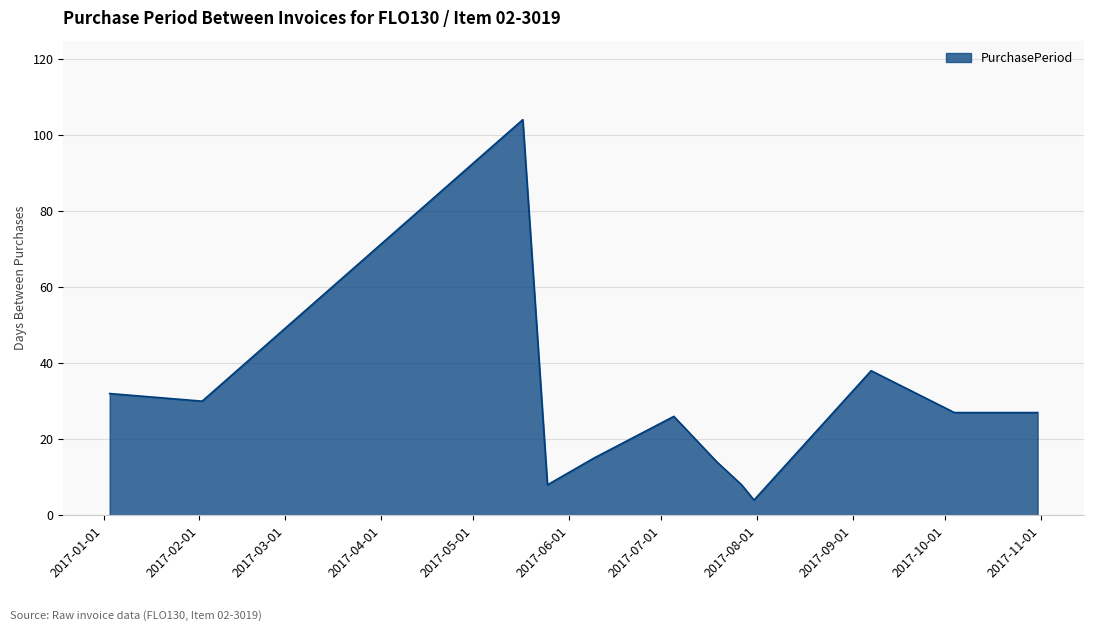

What is the minimum value shown in the chart?

4